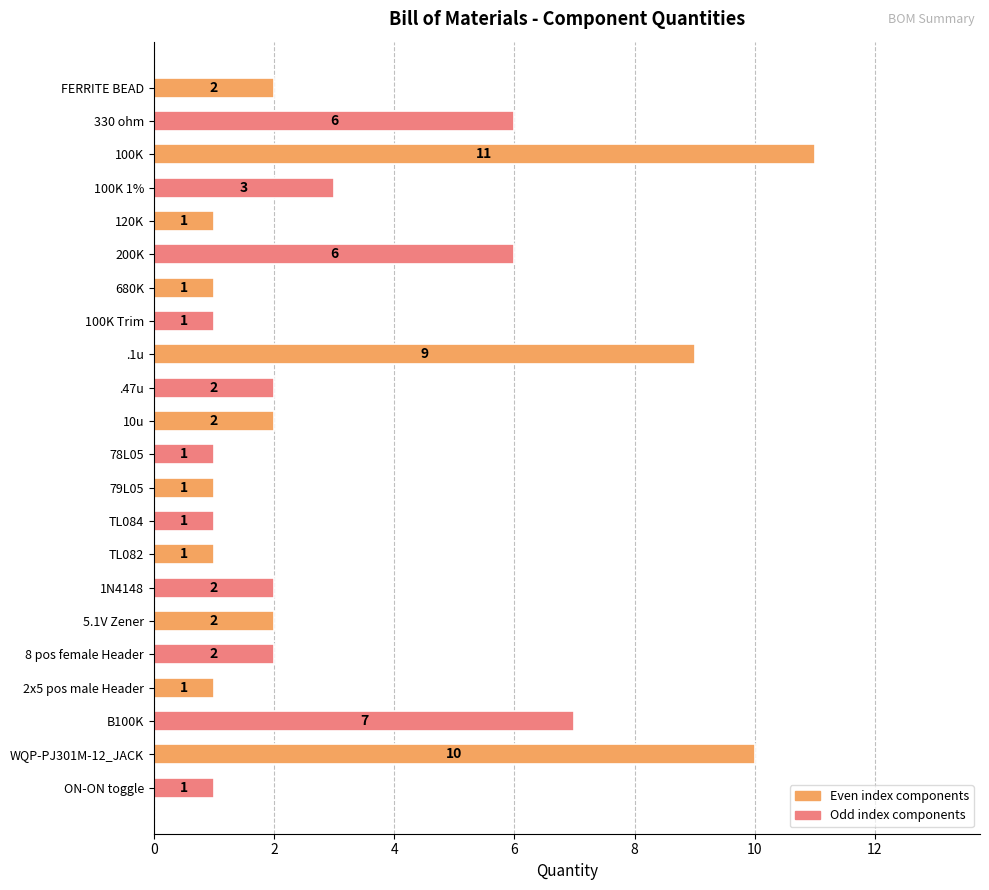

What is the ratio of the value at 120K to the value at TL084?

1.0